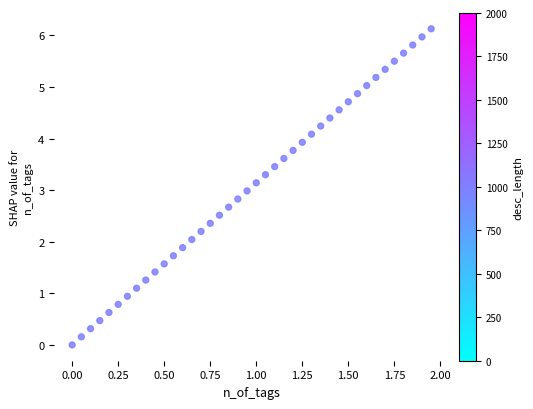

What is the range of X values (max minus min)?

1.9